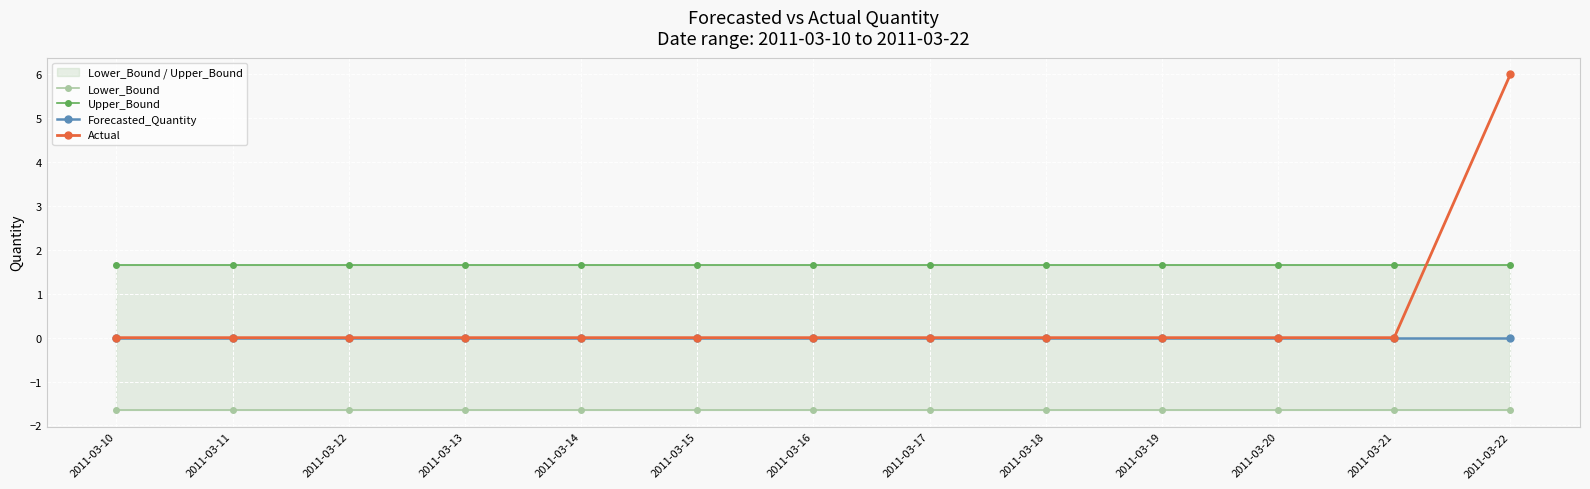

Rank the categories by Upper_Bound value from highest to lowest.

2011-03-10, 2011-03-11, 2011-03-12, 2011-03-13, 2011-03-14, 2011-03-15, 2011-03-16, 2011-03-17, 2011-03-18, 2011-03-19, 2011-03-20, 2011-03-21, 2011-03-22